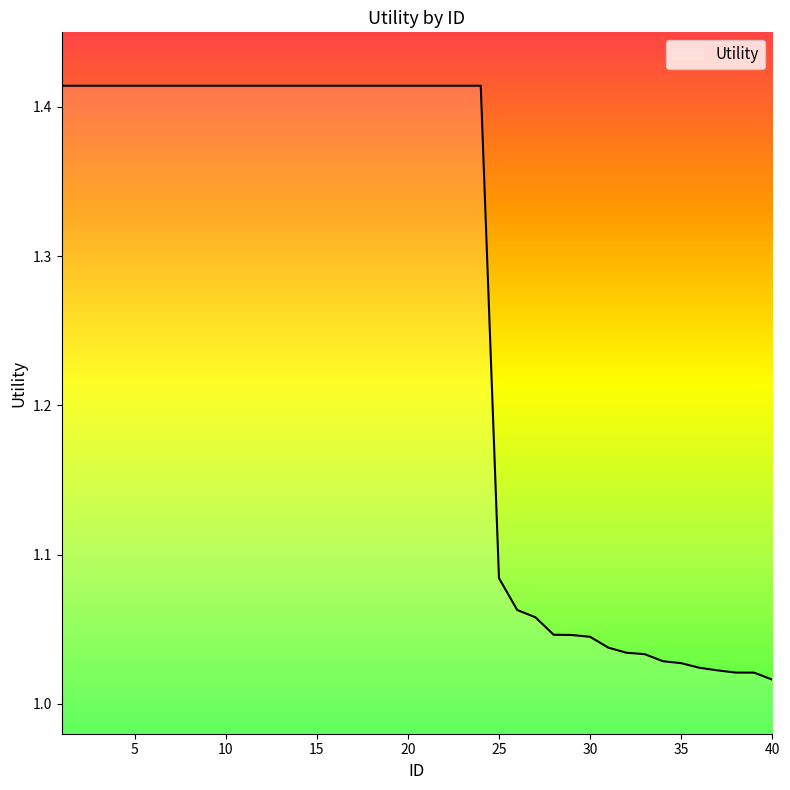

Reading left to right, list all the values displayed in this chart.

1=1.4	2=1.4	3=1.4	4=1.4	5=1.4	6=1.4	7=1.4	8=1.4	9=1.4	10=1.4	11=1.4	12=1.4	13=1.4	14=1.4	15=1.4	16=1.4	17=1.4	18=1.4	19=1.4	20=1.4	21=1.4	22=1.4	23=1.4	24=1.4	25=1.1	26=1.1	27=1.1	28=1.0	29=1.0	30=1.0	31=1.0	32=1.0	33=1.0	34=1.0	35=1.0	36=1.0	37=1.0	38=1.0	39=1.0	40=1.0